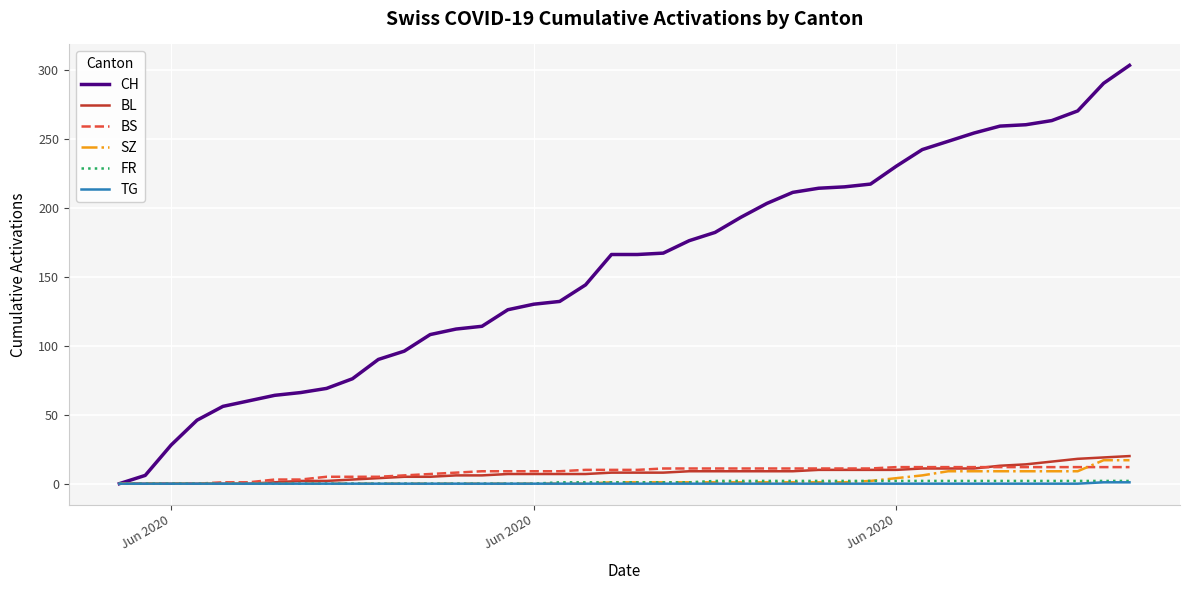

Which series has the largest range (max minus min)?

CH